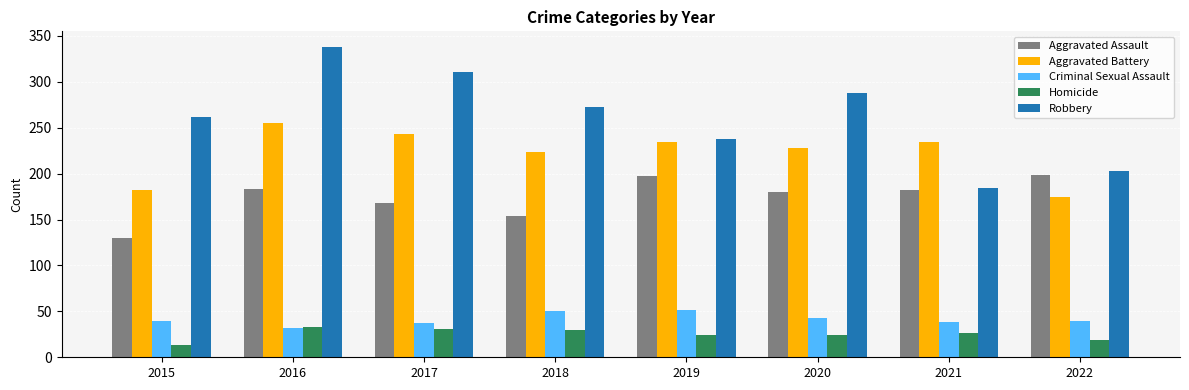

What is the value of the Homicide bar at the 3rd from the left?

31